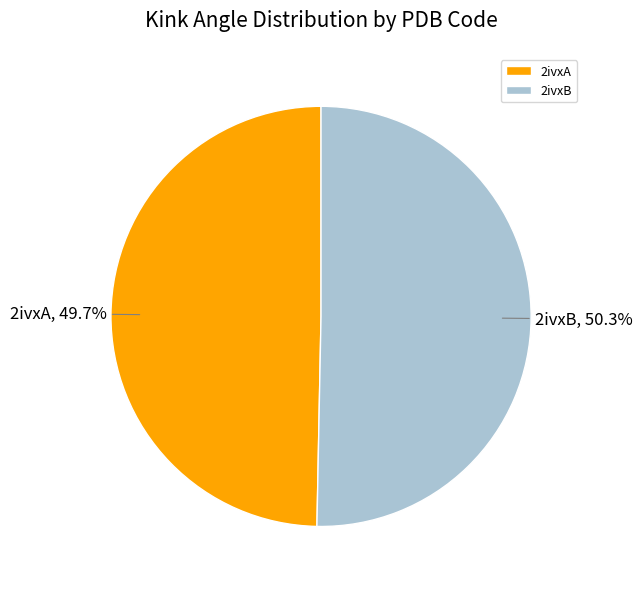

Rank the categories by value from highest to lowest.

2ivxB, 2ivxA